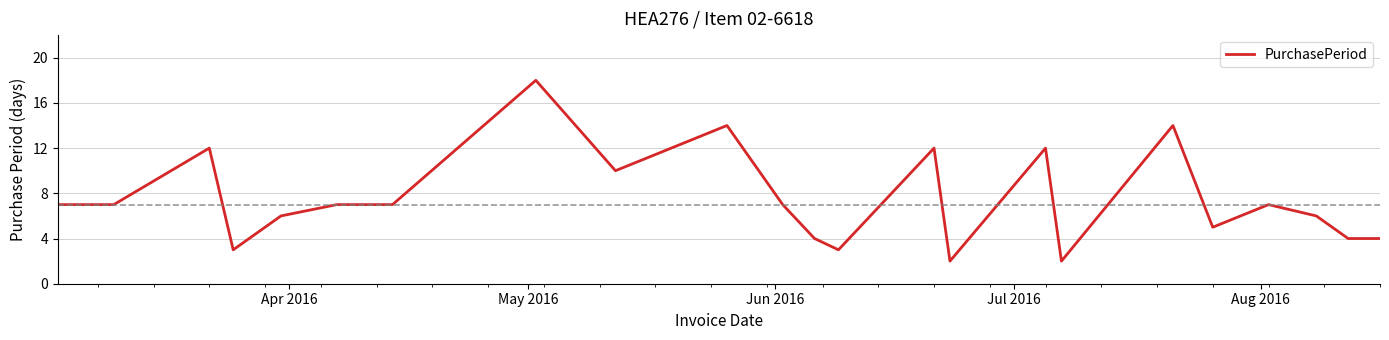

What is the greatest value displayed?

18